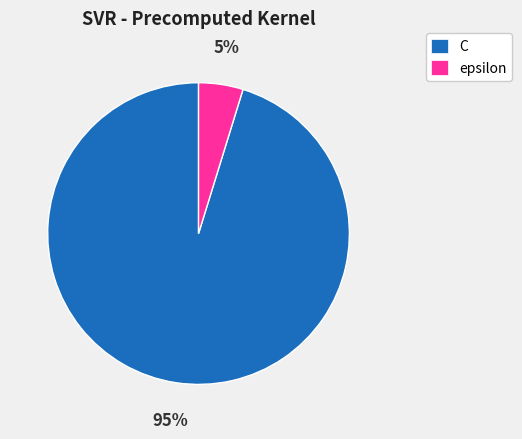

To the nearest percent, what portion does C represent?

95%